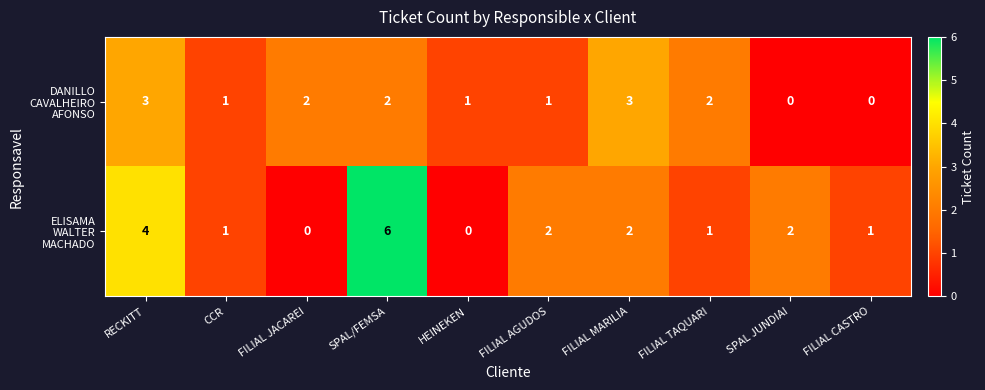

At how many categories does at least one series exceed 0?

10